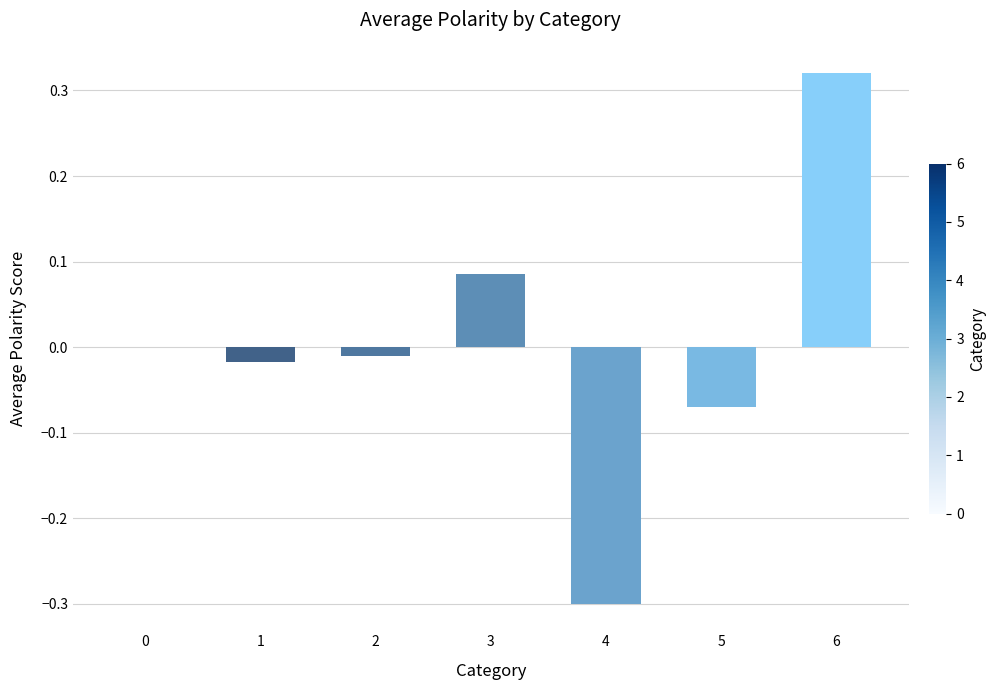

How many data points does each series have?

7